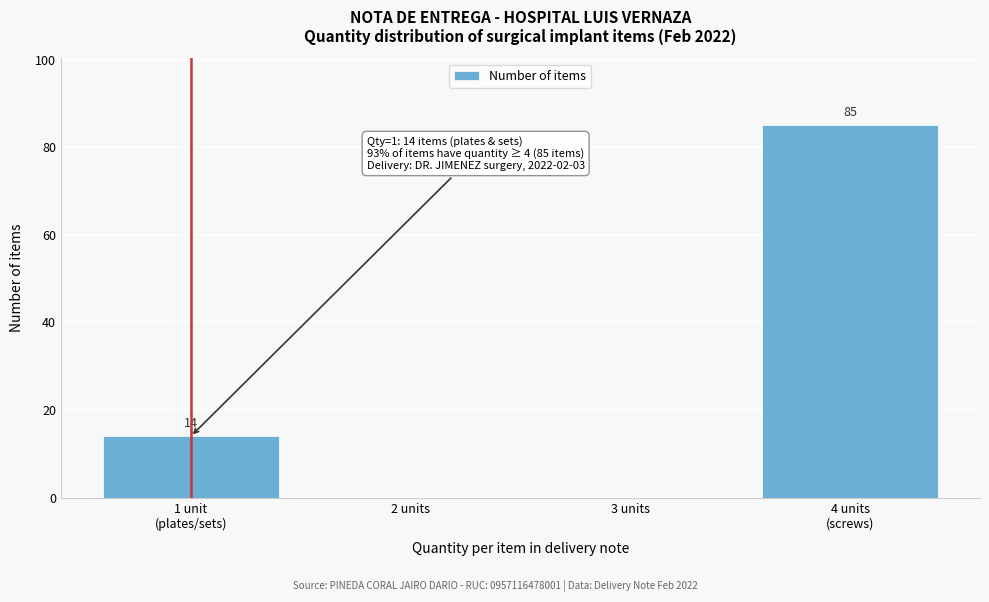

What is the greatest value displayed?

85